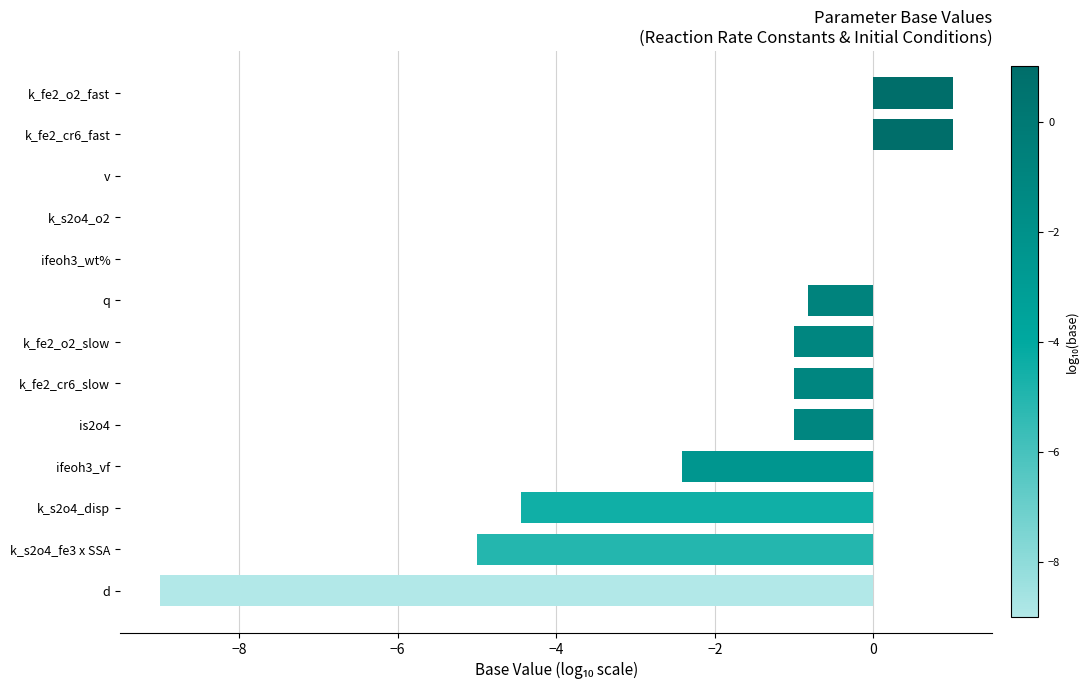

What is the change in value from k_s2o4_o2 to is2o4?

-1.0